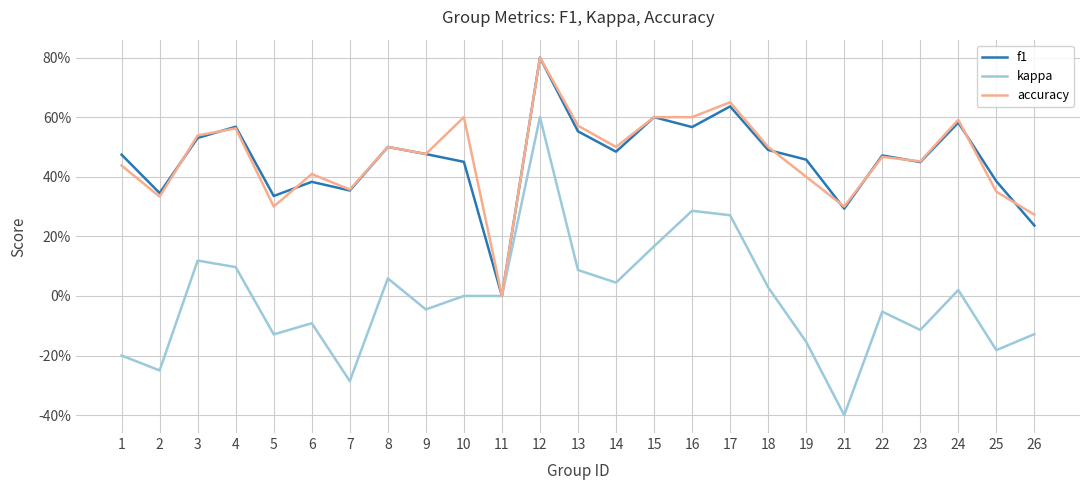

At which label does kappa reach its minimum?

21